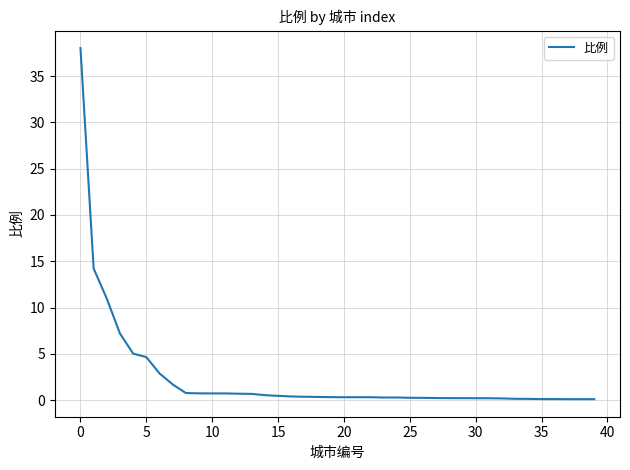

What is the greatest value displayed?

38.0